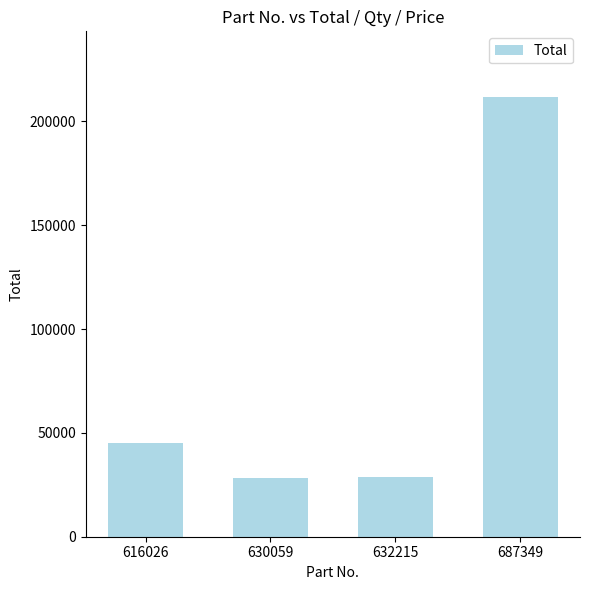

What is the minimum value shown in the chart?

28336